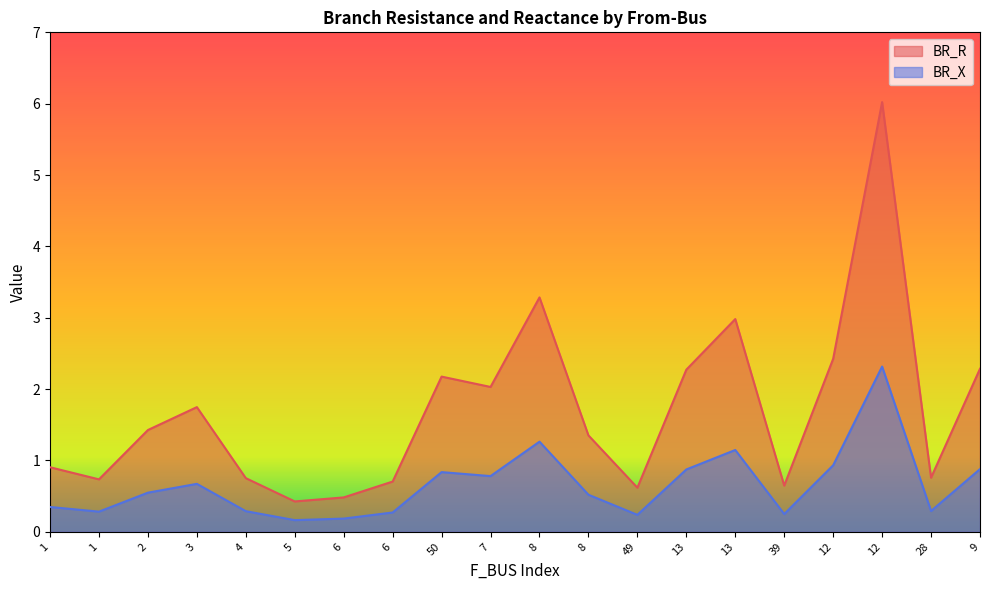

What are all the series names shown in the legend?

BR_R, BR_X